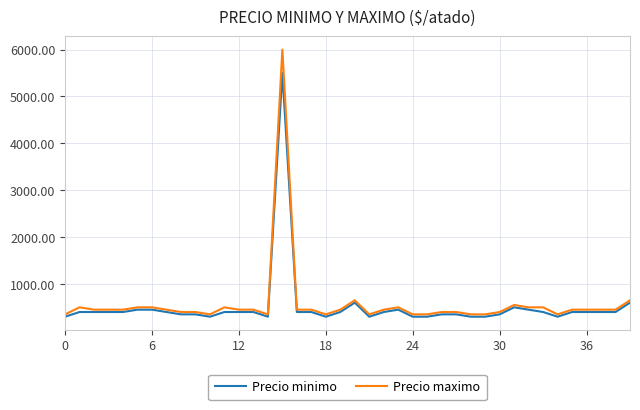

Reading right to left, what are all the values shown in this chart?

Precio minimo: 600	400	400	400	400	300	400	450	500	350	300	300	350	350	300	300	450	400	300	600	400	300	400	400	5500	300	400	400	400	300	350	350	400	450	450	400	400	400	400	300
Precio maximo: 650	450	450	450	450	350	500	500	550	400	350	350	400	400	350	350	500	450	350	650	450	350	450	450	6000	350	450	450	500	350	400	400	450	500	500	450	450	450	500	350